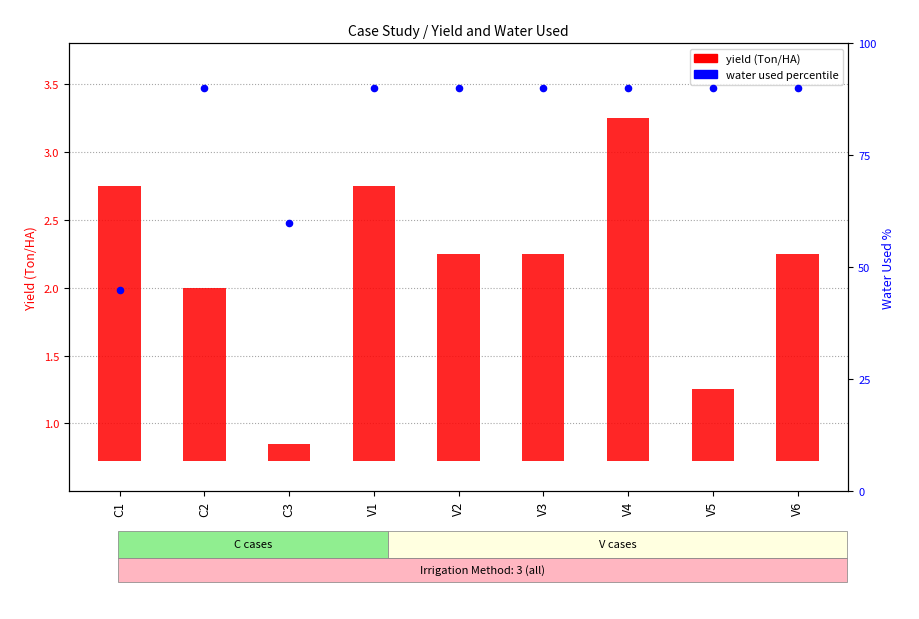

At which category is the sum across all series the highest?

V4